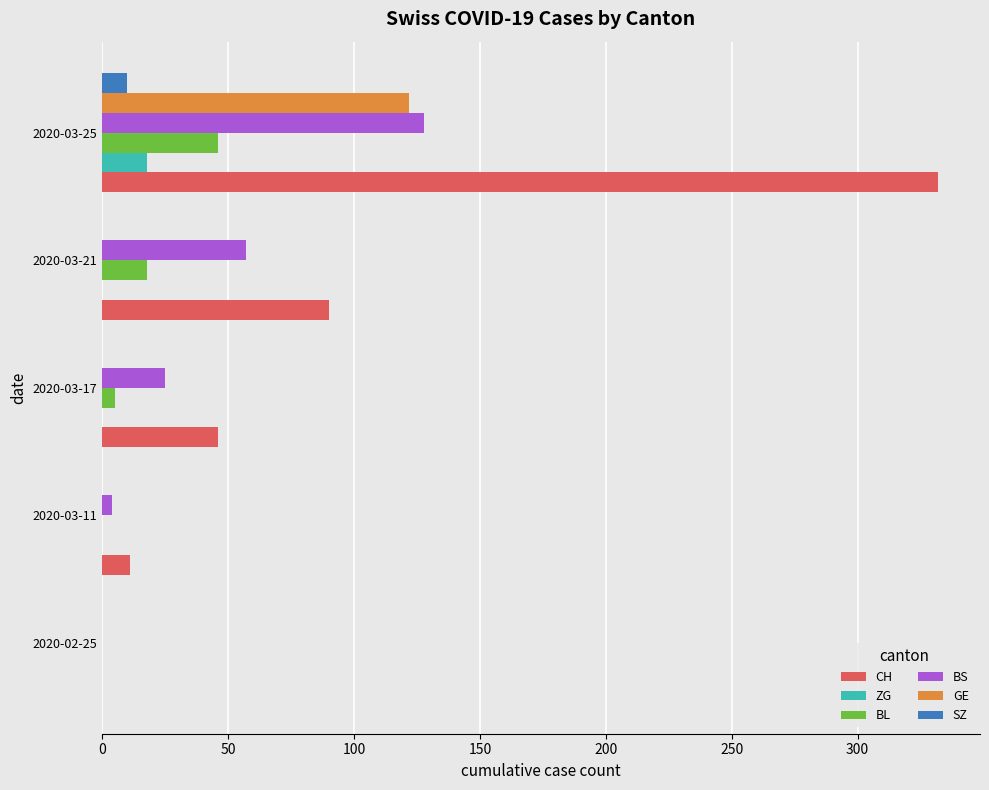

The GE series shows 0 at 2020-03-17. True or false?

True